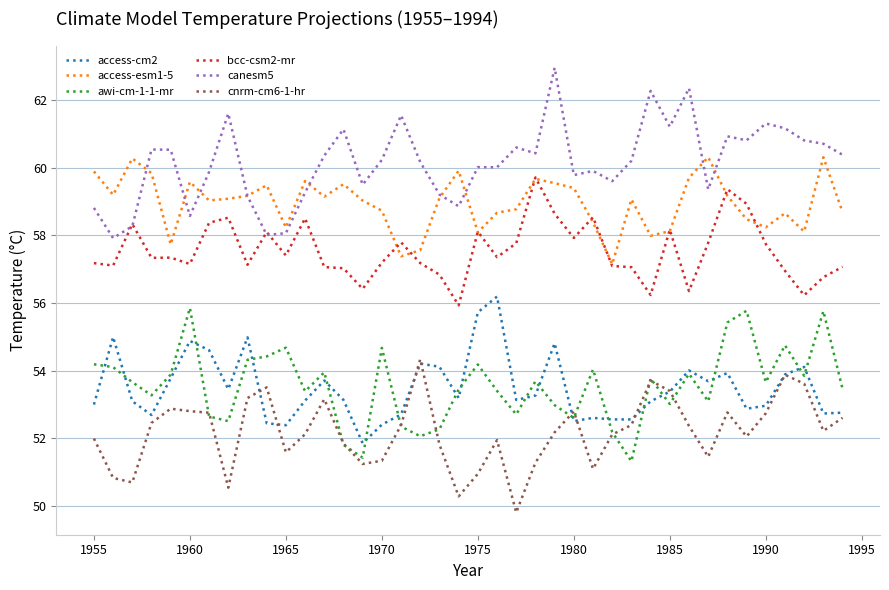

True or false: canesm5 has more than 2 points higher than both neighbors.

True